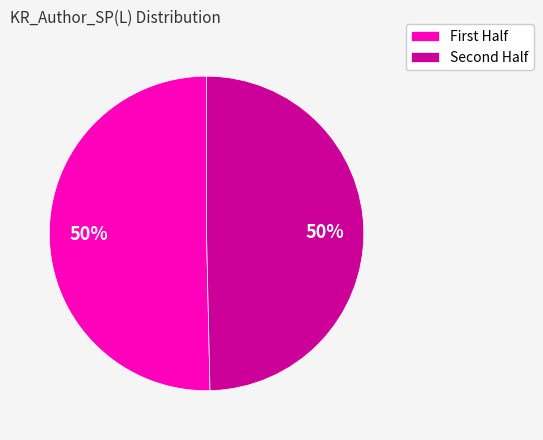

To the nearest percent, what is the average slice percentage?

50%